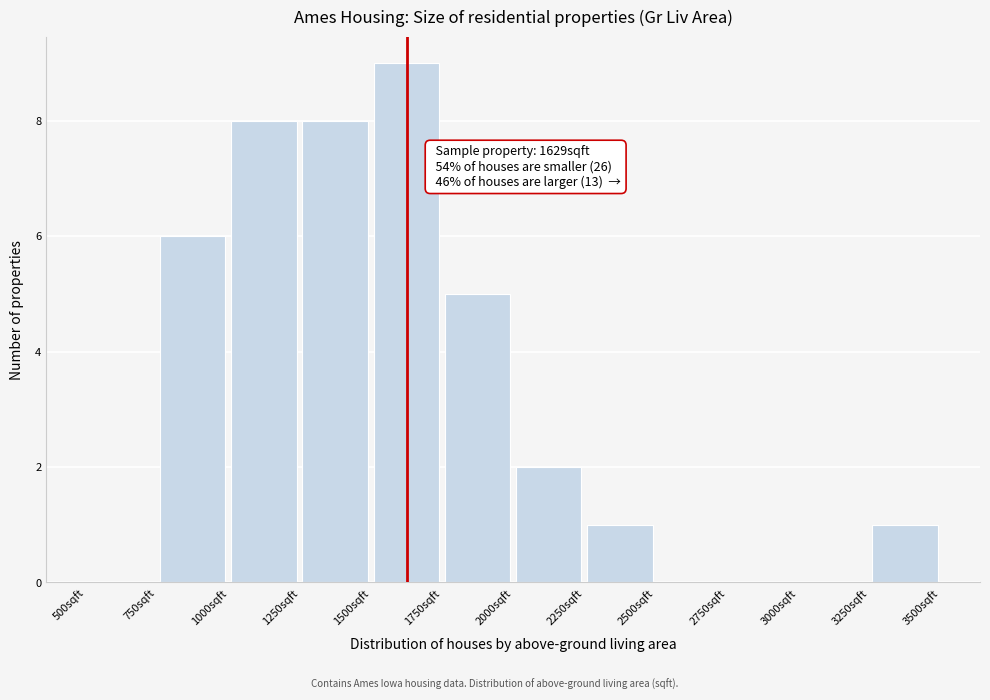

Which range on the x-axis has the tallest bar?

1500 to 1750